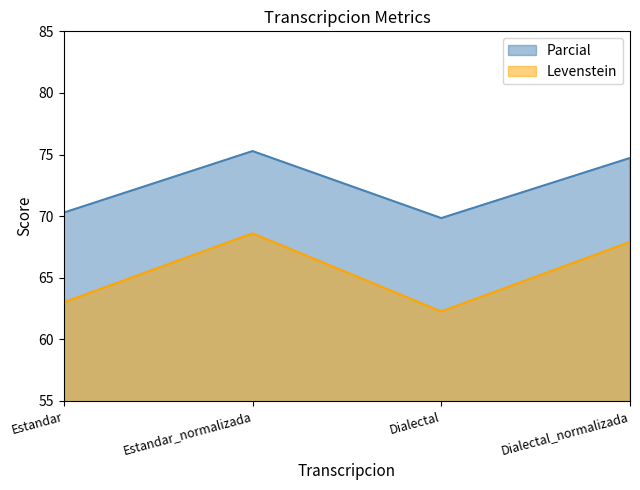

True or false: Parcial and Levenstein intersect in this chart.

False